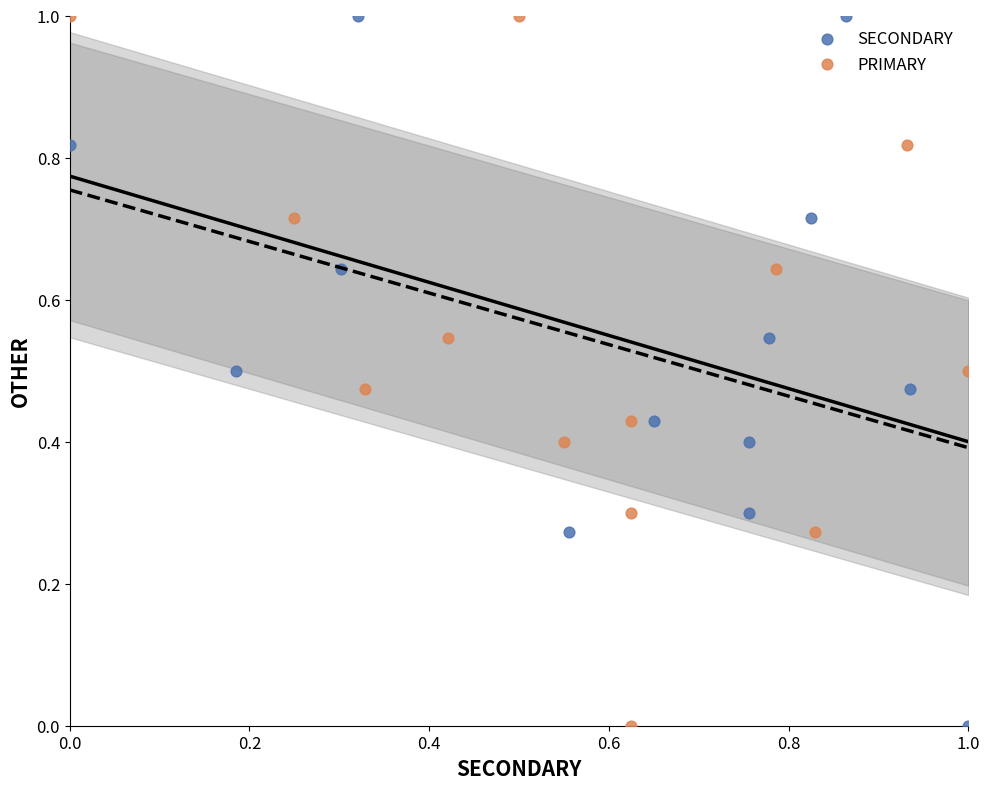

What are all the series names shown in the legend?

SECONDARY, PRIMARY